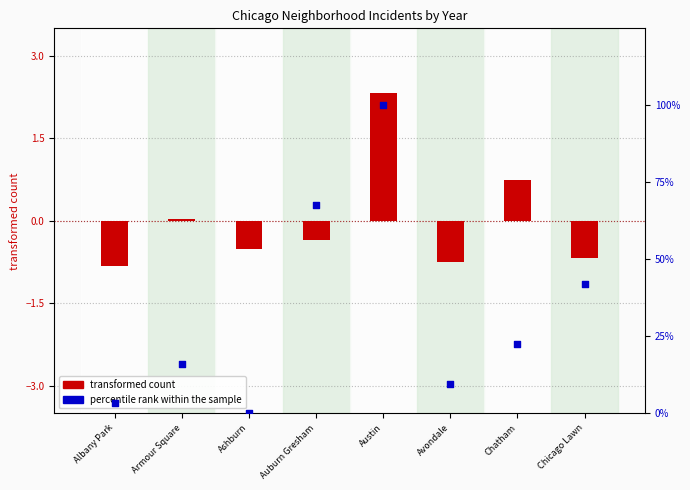

Is the value of transformed count at Chicago Lawn greater than the value of percentile rank within the sample at Avondale?

No